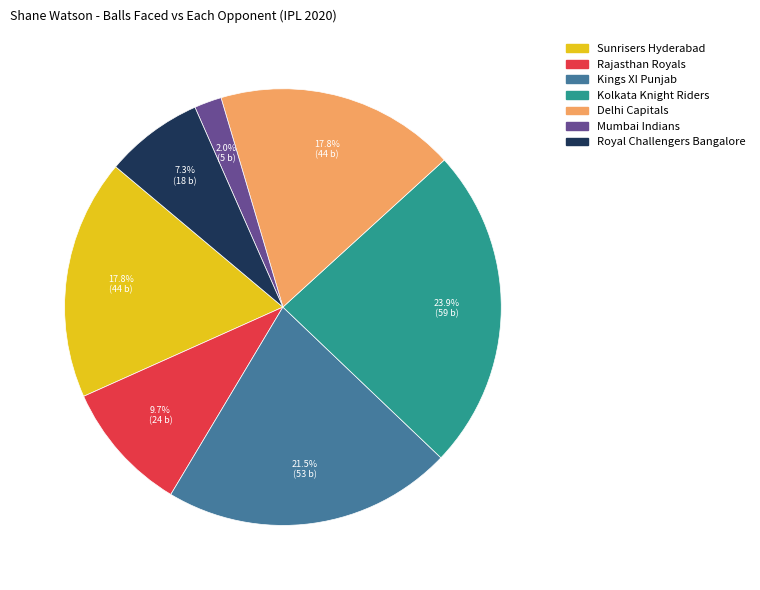

Which slice is the smallest?

Mumbai Indians